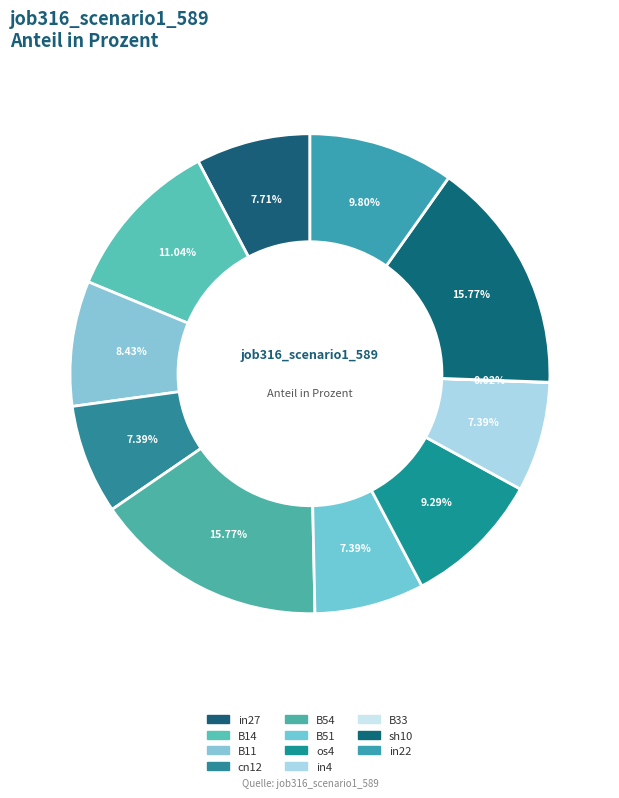

How much of the chart is everything except sh10?

84.2%